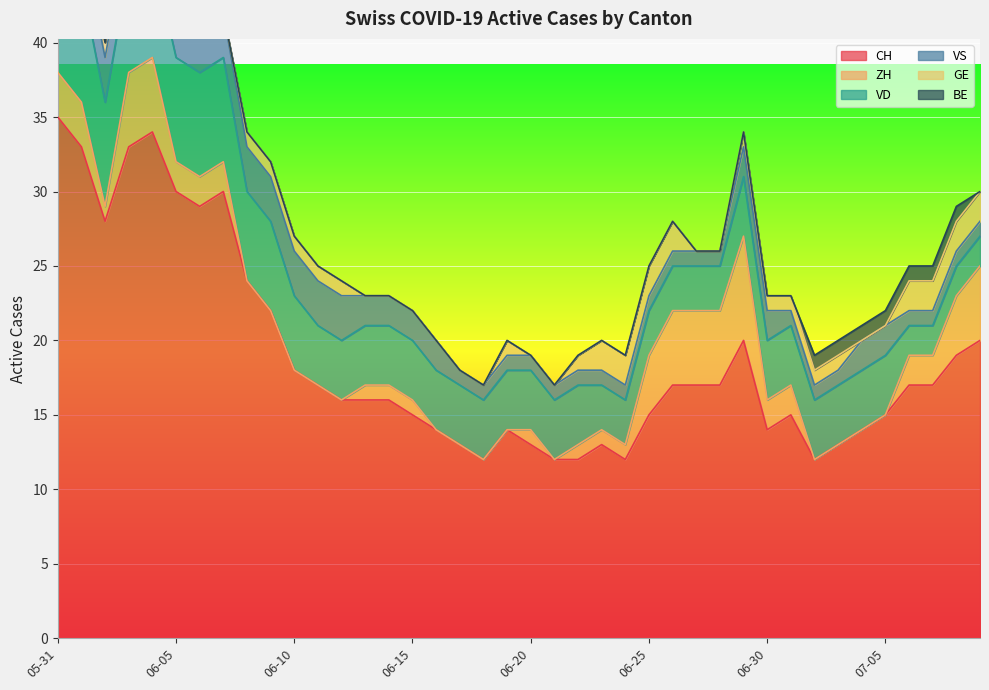

Is the value of BE at 2020-07-03 greater than the value of ZH at 2020-07-09?

No